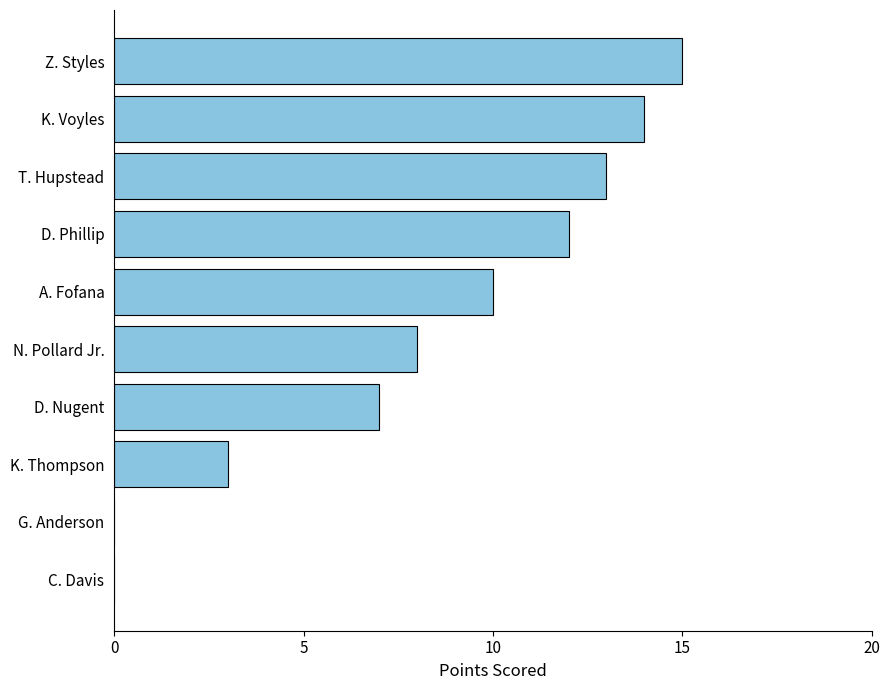

Are the bars horizontal?

Yes